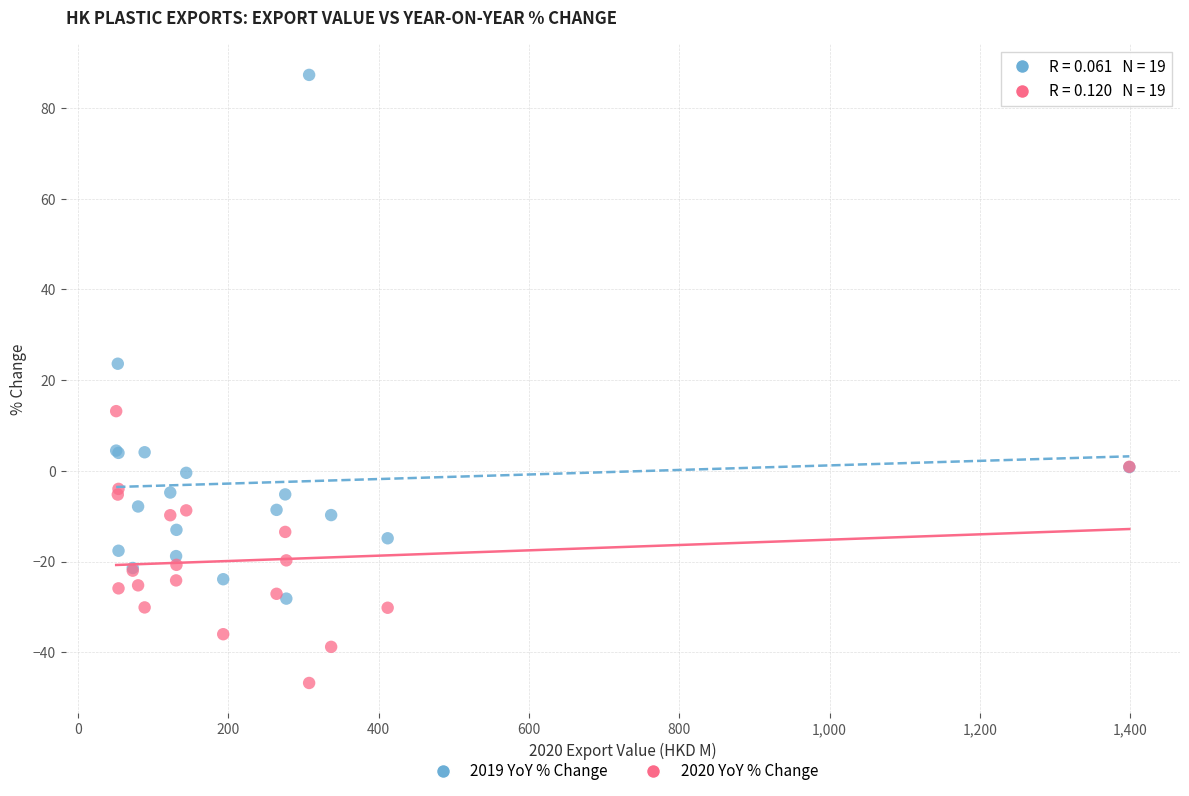

Across all series, what Y value is closest to 20?

23.6